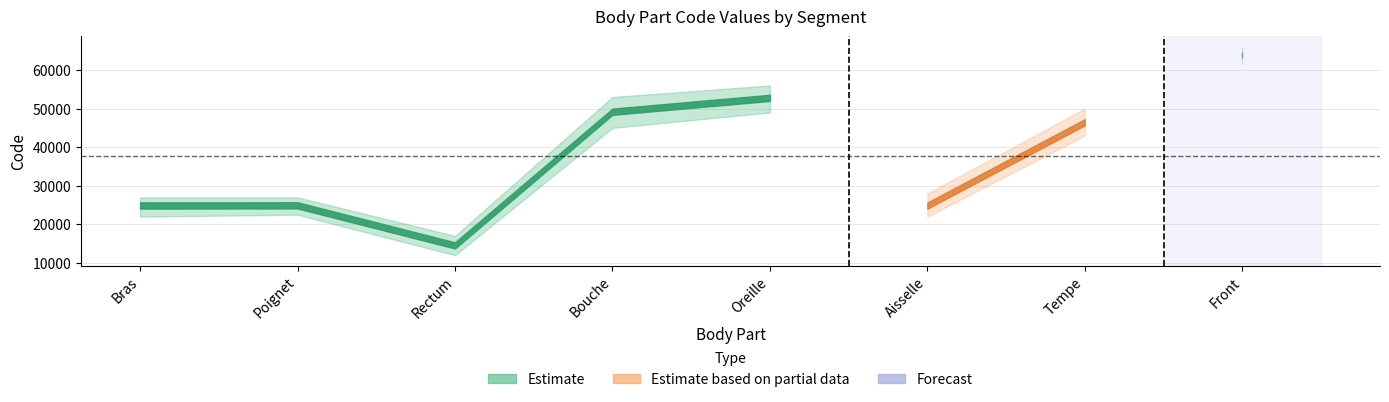

List the labels in order of value, smallest first.

Rectum, Aisselle, Bras, Poignet, Tempe, Bouche, Oreille, Front